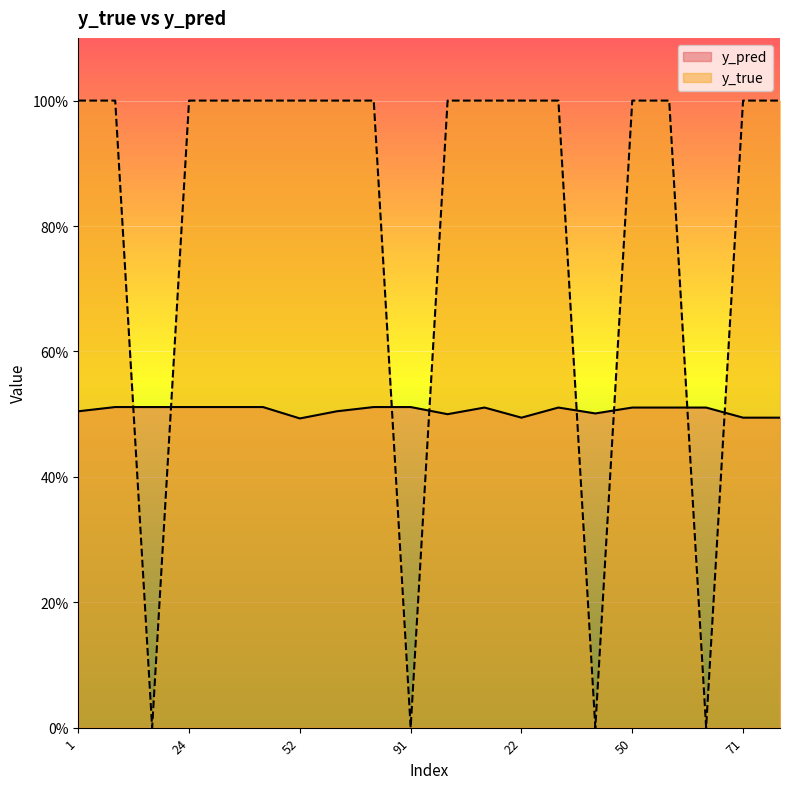

Rank the series by their maximum value, from lowest to highest.

y_pred, y_true